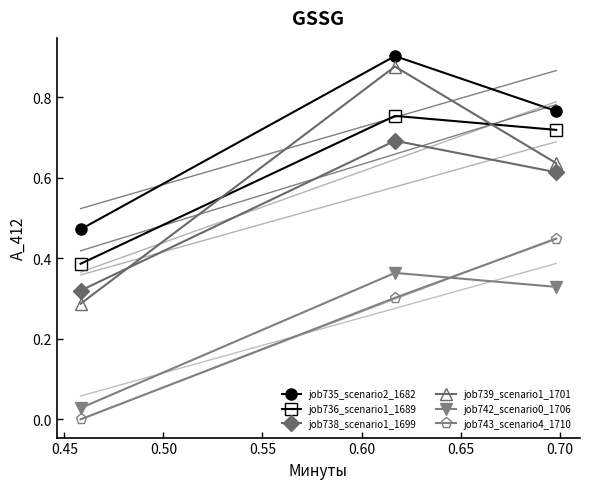

True or false: job742_scenario0_1706 has a value of 0.2 at 0.45.

False